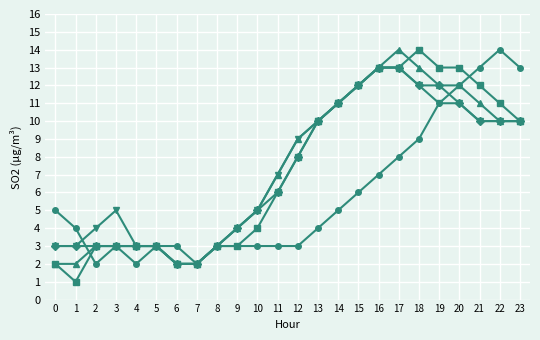

What is the greatest value displayed?

14